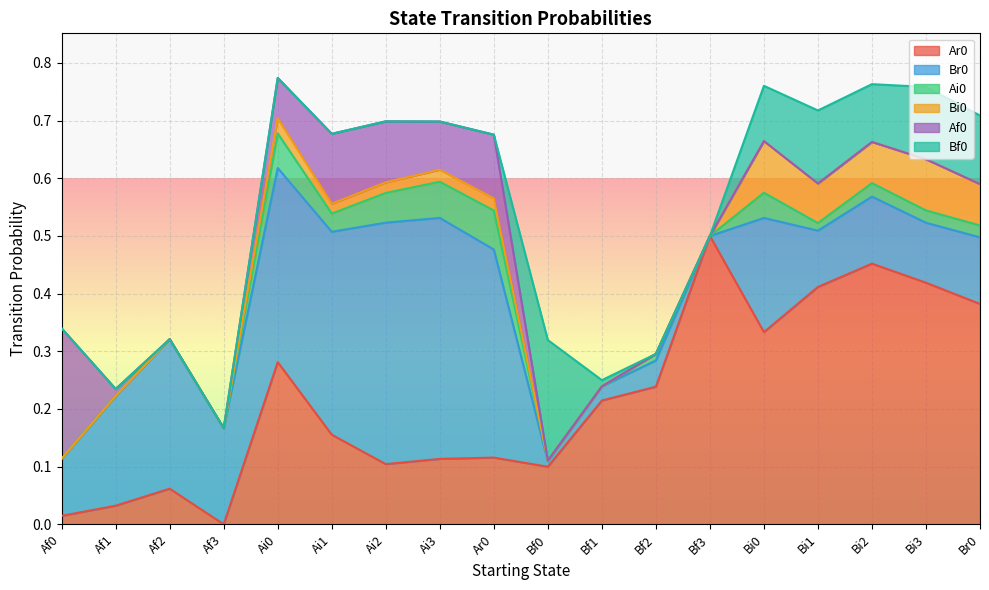

True or false: Ar0 and Ai0 cross at least once.

False